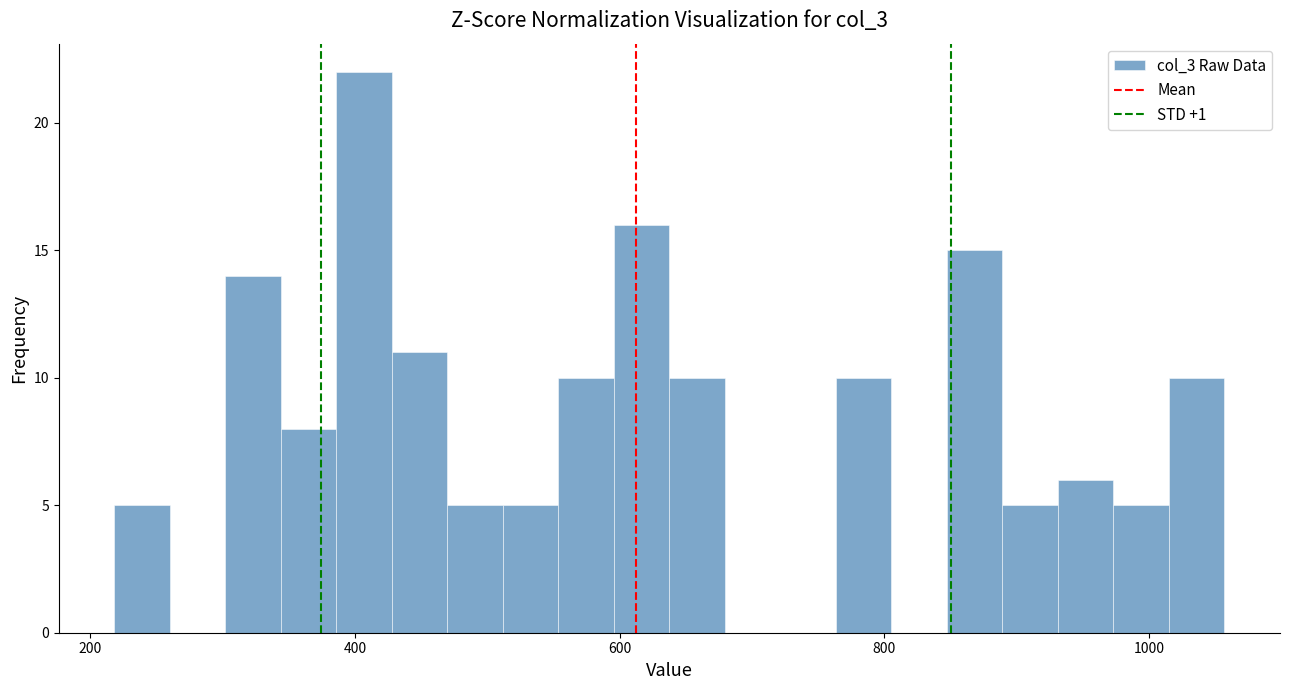

Around what value on the x-axis is the tallest bar? Give the approximate position of its centre, as read against the axis.

400